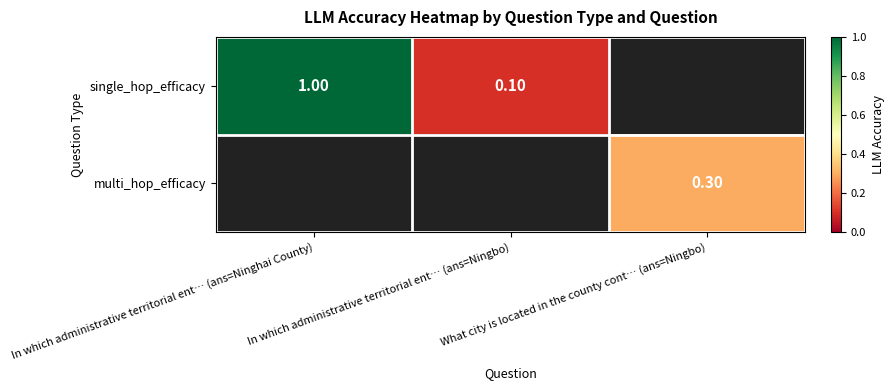

Is it true that single_hop_efficacy equals 1.0 at In which administrative territorial ent… (ans=Ninghai County)?

True